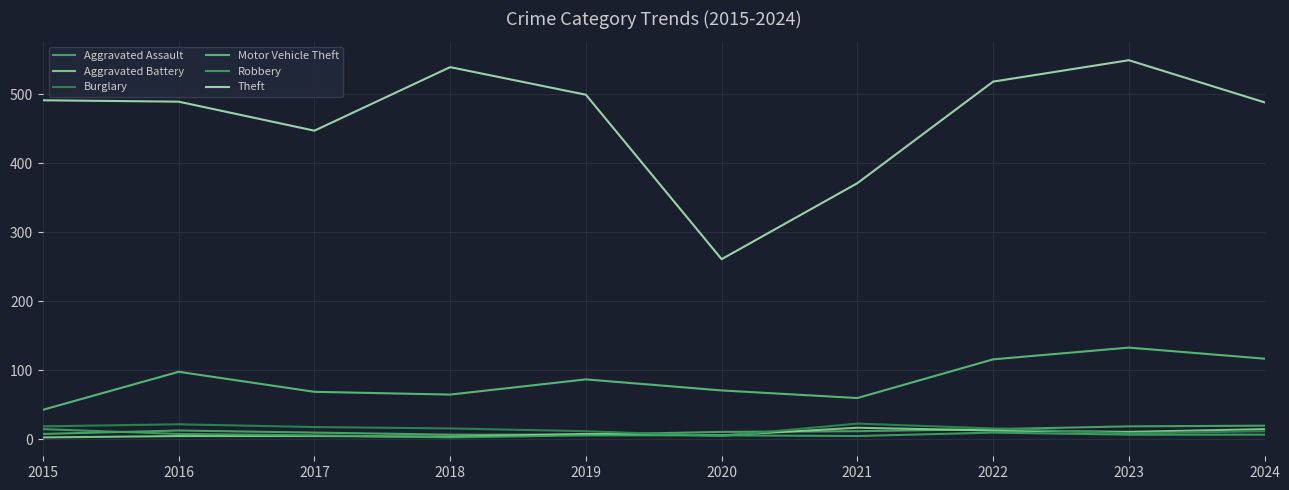

In Theft, how many points are lower than both neighbors (excluding endpoints)?

2